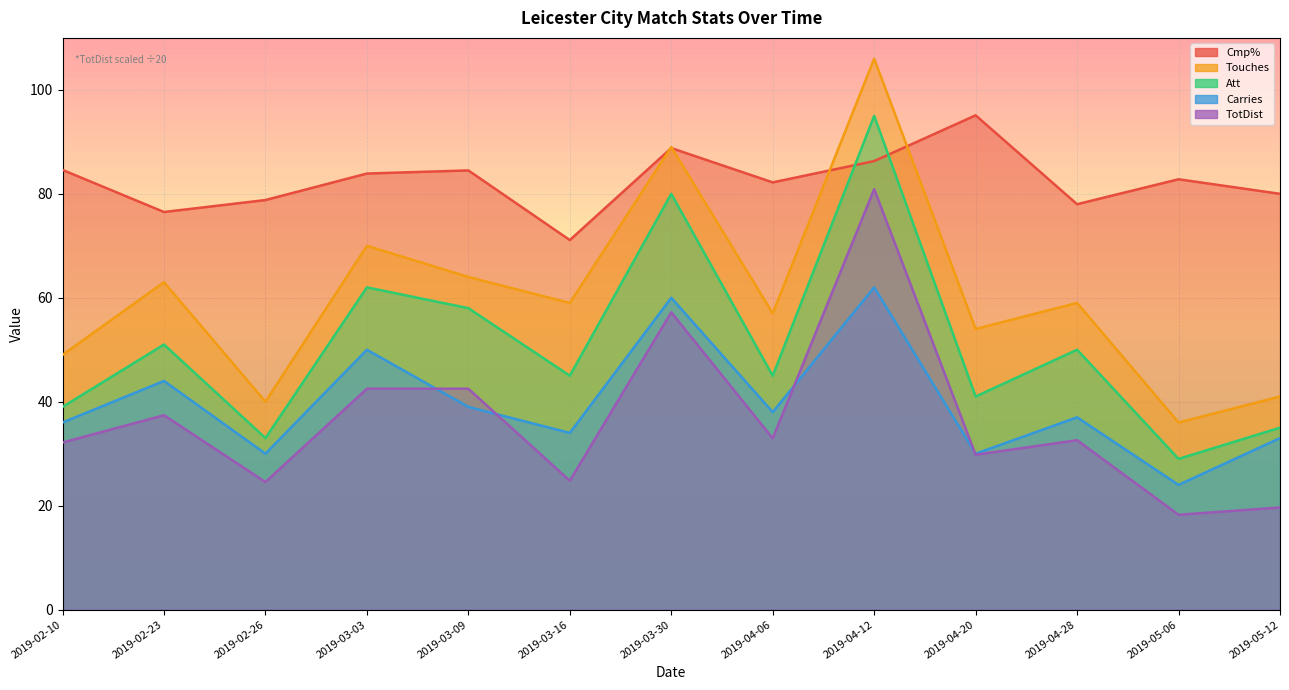

The Att series shows 9.7 at 2019-02-10. True or false?

False